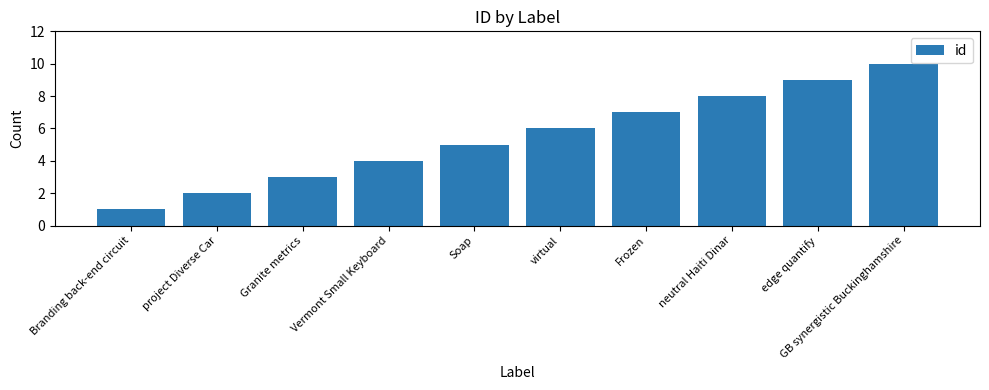

Does the chart contain stacked bars?

No